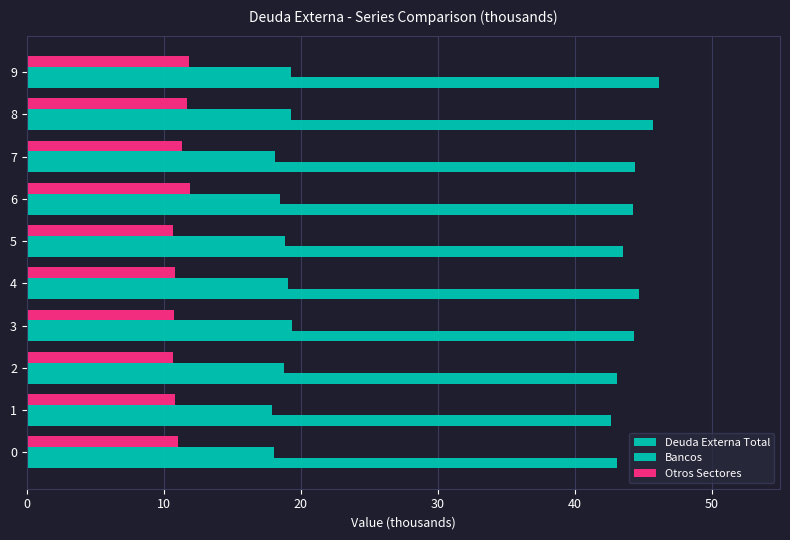

Rank the series by their average value, from highest to lowest.

Deuda Externa Total, Bancos, Otros Sectores